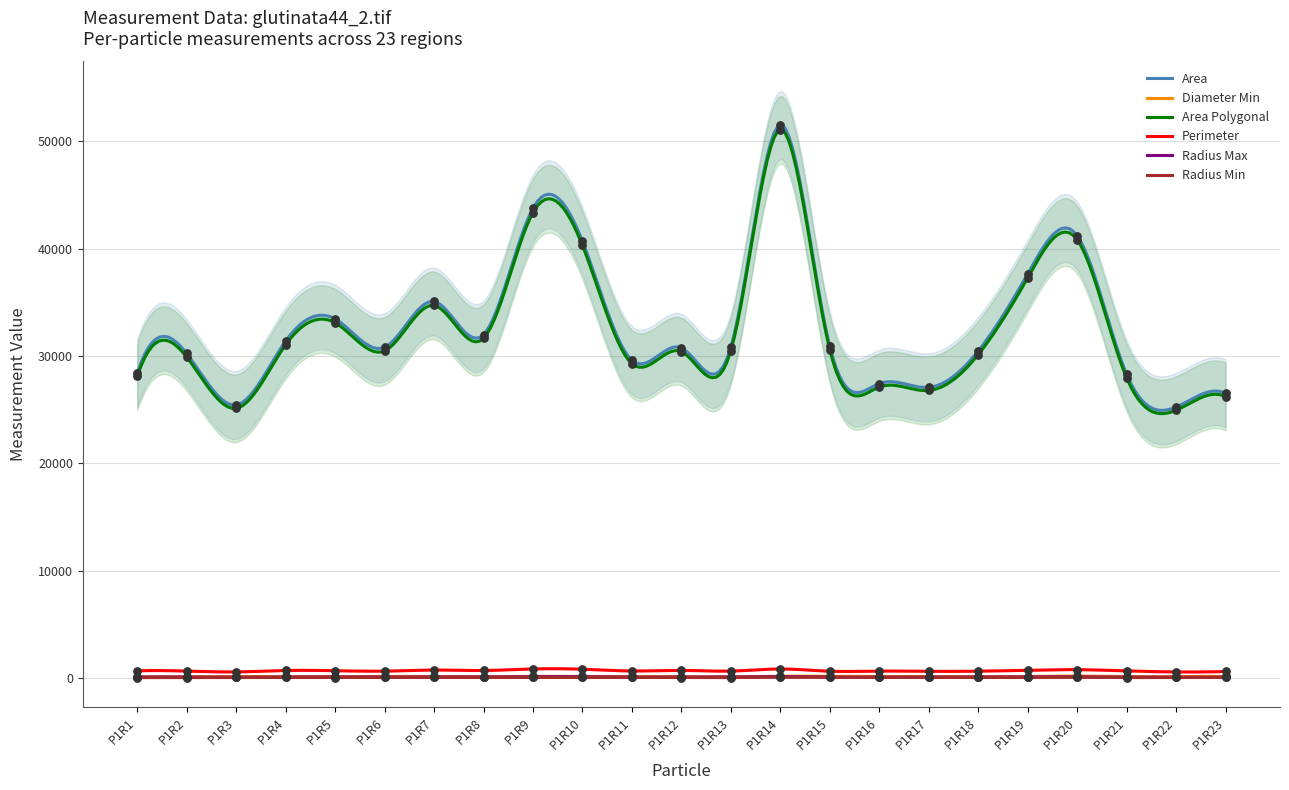

Which series reaches the maximum Y coordinate?

Area